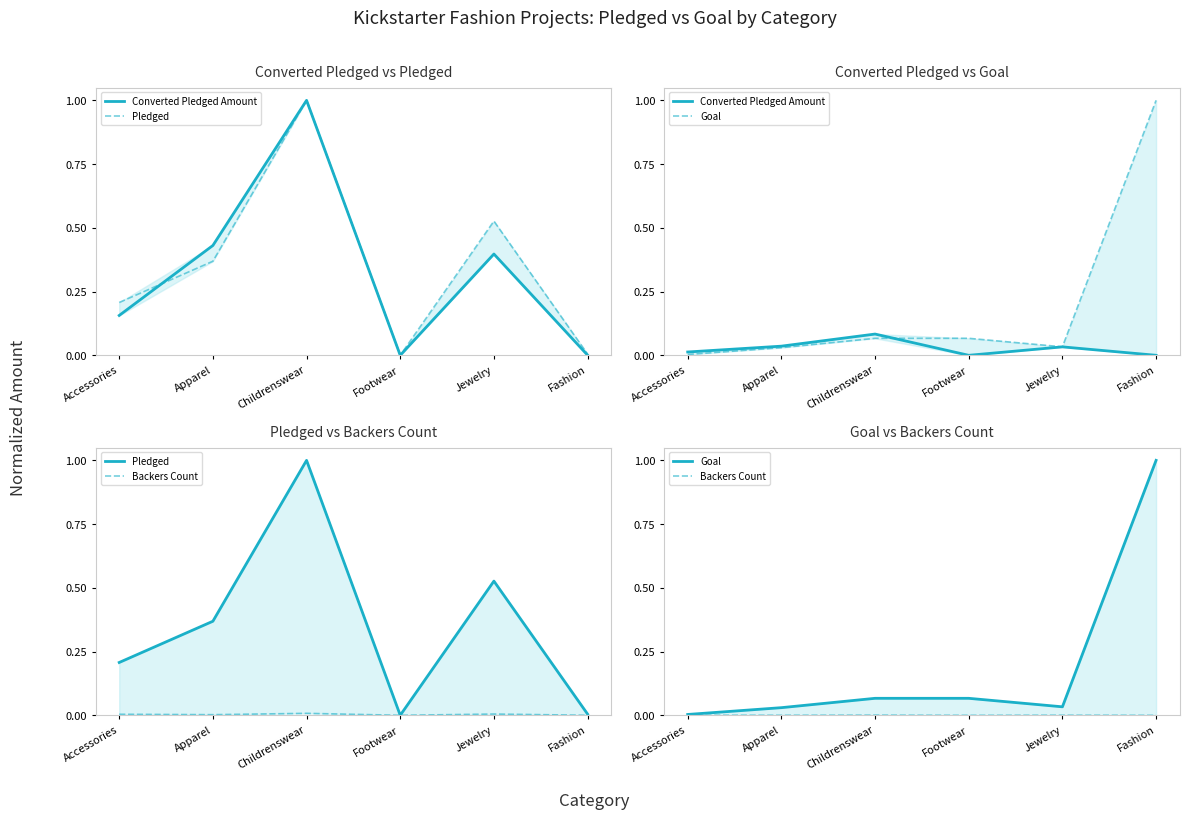

What is the label of the 5th point from the left?

Jewelry